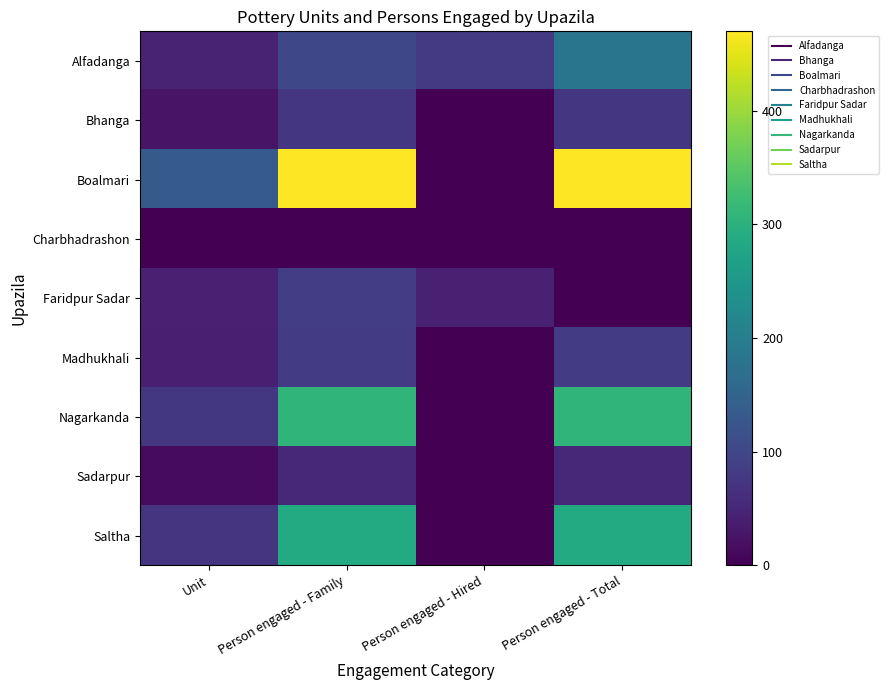

Reading right to left, list all the values displayed in this chart.

Alfadanga: Person engaged - Total=182	Person engaged - Hired=80	Person engaged - Family=102	Unit=45
Bhanga: Person engaged - Total=75	Person engaged - Hired=0	Person engaged - Family=75	Unit=25
Boalmari: Person engaged - Total=470	Person engaged - Hired=0	Person engaged - Family=470	Unit=134
Charbhadrashon: Person engaged - Total=0	Person engaged - Hired=0	Person engaged - Family=0	Unit=0
Faridpur Sadar: Person engaged - Total=0	Person engaged - Hired=44	Person engaged - Family=86	Unit=43
Madhukhali: Person engaged - Total=84	Person engaged - Hired=0	Person engaged - Family=84	Unit=42
Nagarkanda: Person engaged - Total=307	Person engaged - Hired=0	Person engaged - Family=307	Unit=76
Sadarpur: Person engaged - Total=52	Person engaged - Hired=0	Person engaged - Family=52	Unit=13
Saltha: Person engaged - Total=288	Person engaged - Hired=0	Person engaged - Family=288	Unit=72